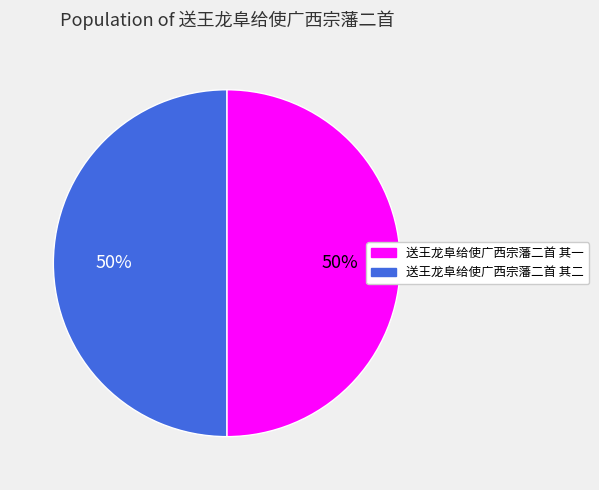

Approximately how many times larger is the value at 送王龙阜给使广西宗藩二首 其一 compared to 送王龙阜给使广西宗藩二首 其二?

1.0